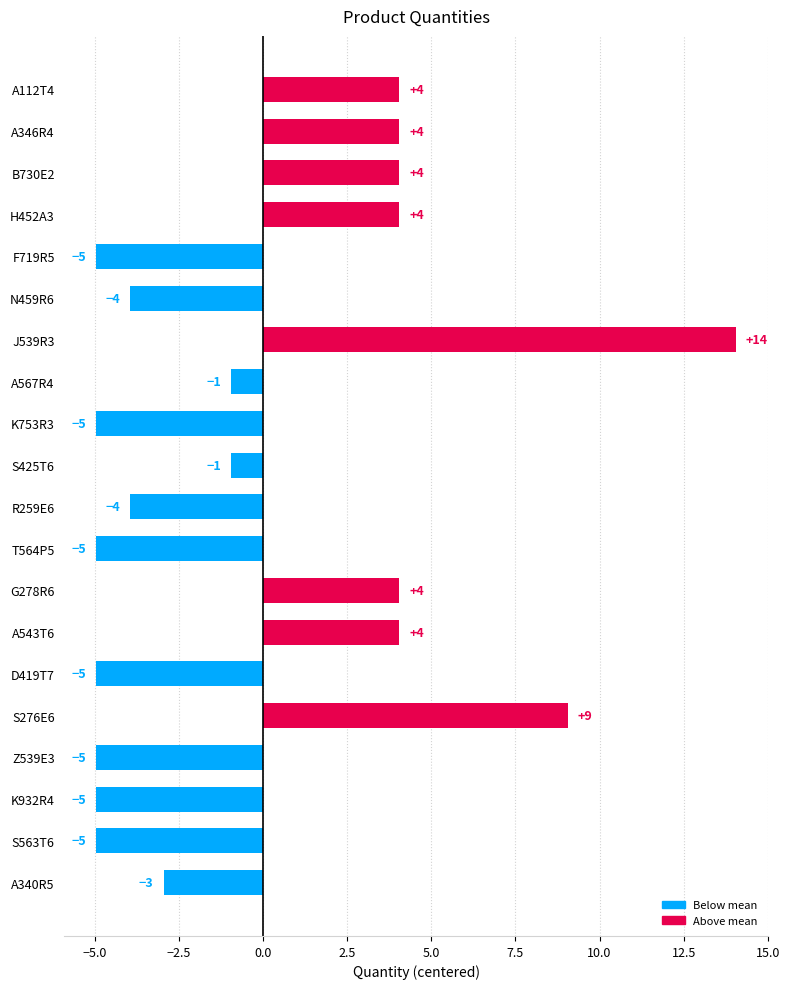

What is the change in value from R259E6 to K932R4?

-1.0